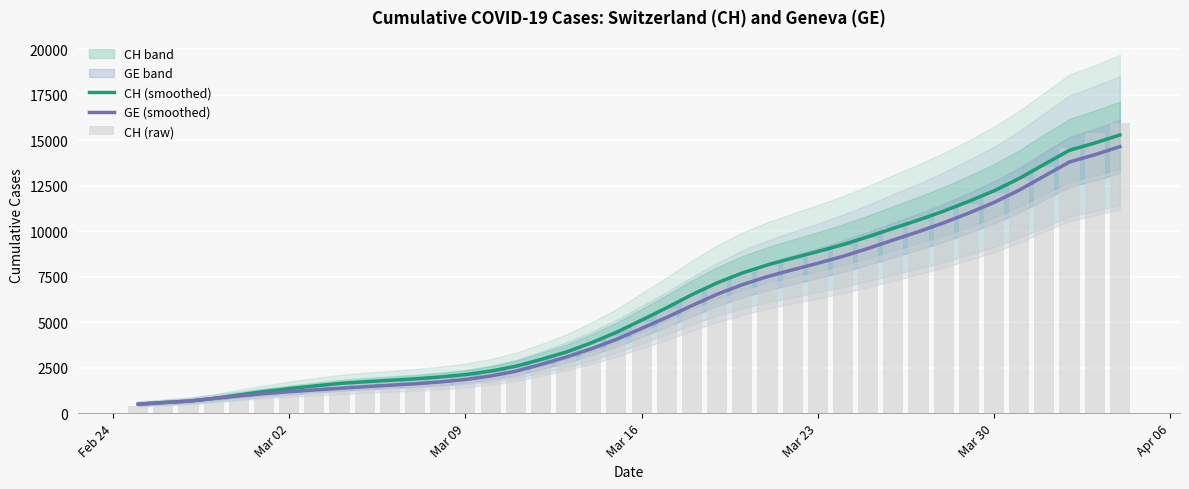

List the series in order of their peak value, highest first.

CH (raw), CH (smoothed), GE (smoothed)